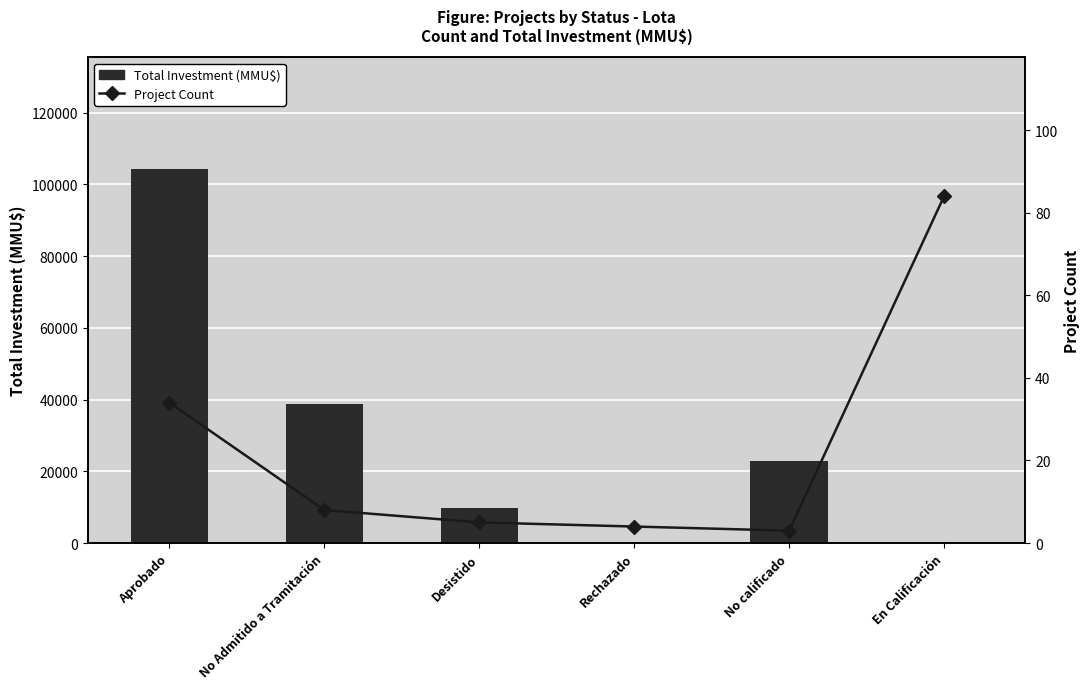

Which label corresponds to the largest value in the chart?

Aprobado